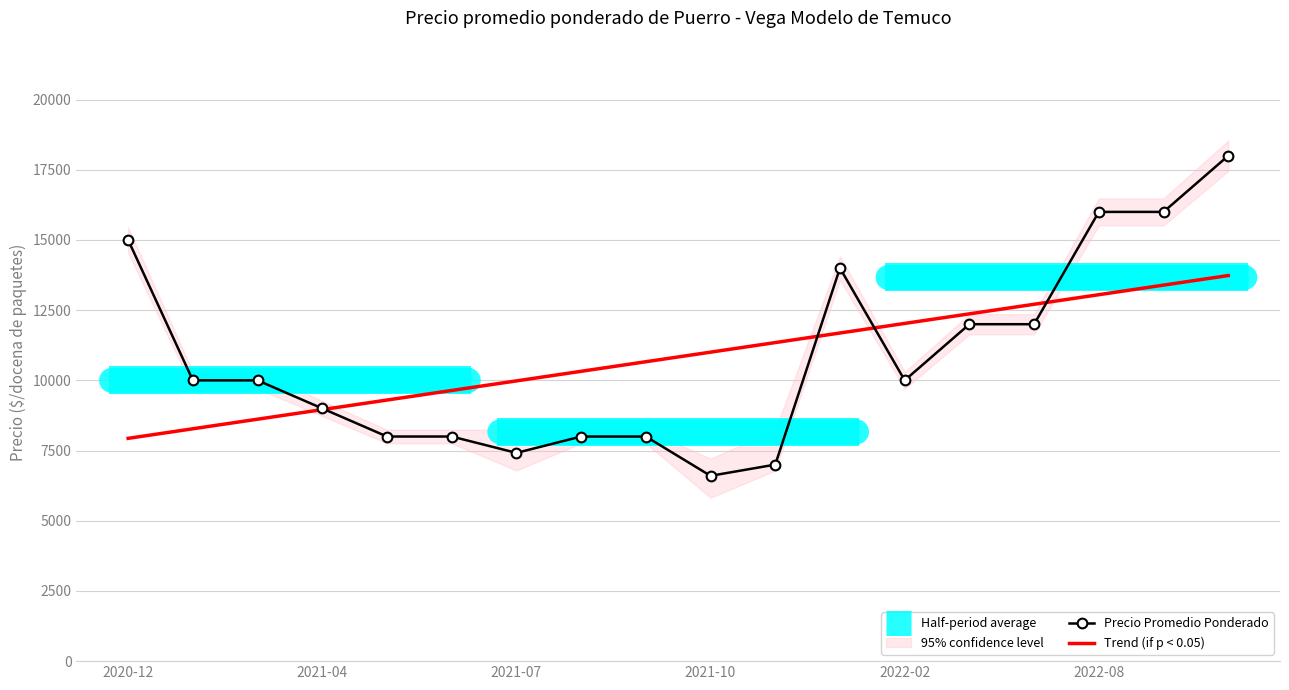

Which has a higher value, 2021-10 or 2022-10?

2022-10